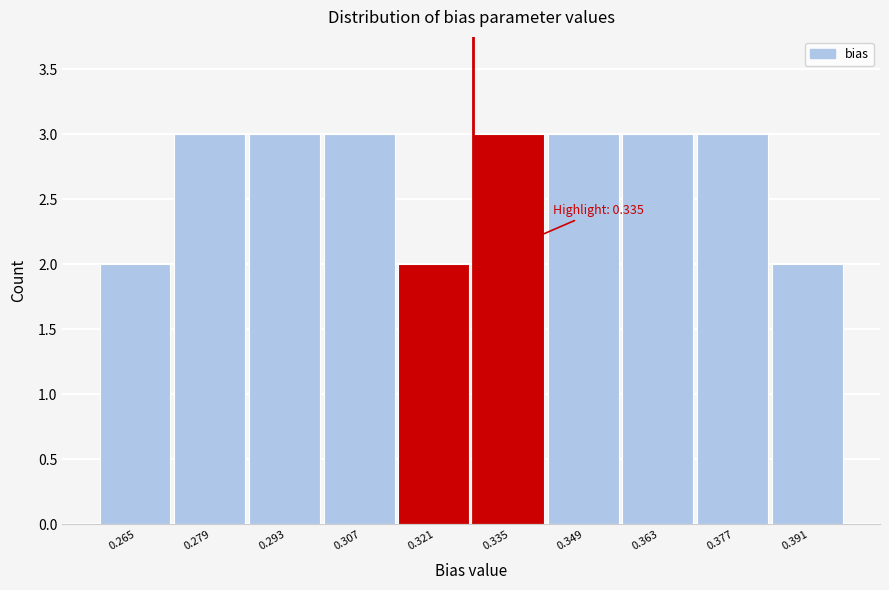

Reading right to left, list all the values displayed in this chart.

0.391=2	0.377=3	0.363=3	0.349=3	0.335=3	0.321=2	0.307=3	0.293=3	0.279=3	0.265=2